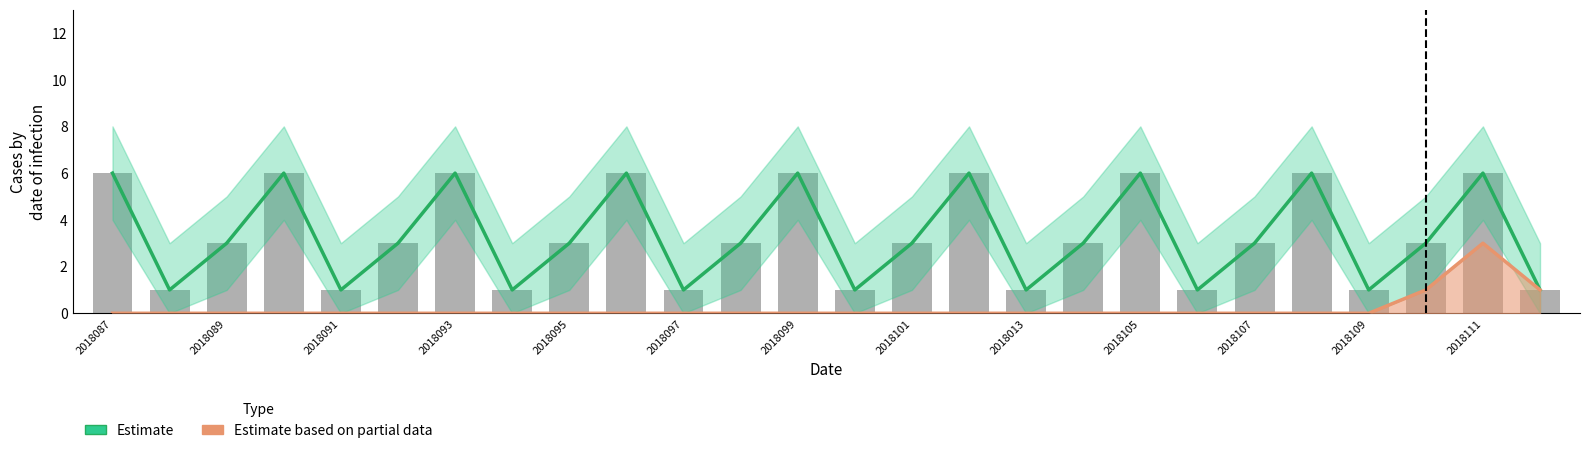

Where does the Estimate series first go above 3?

2018087